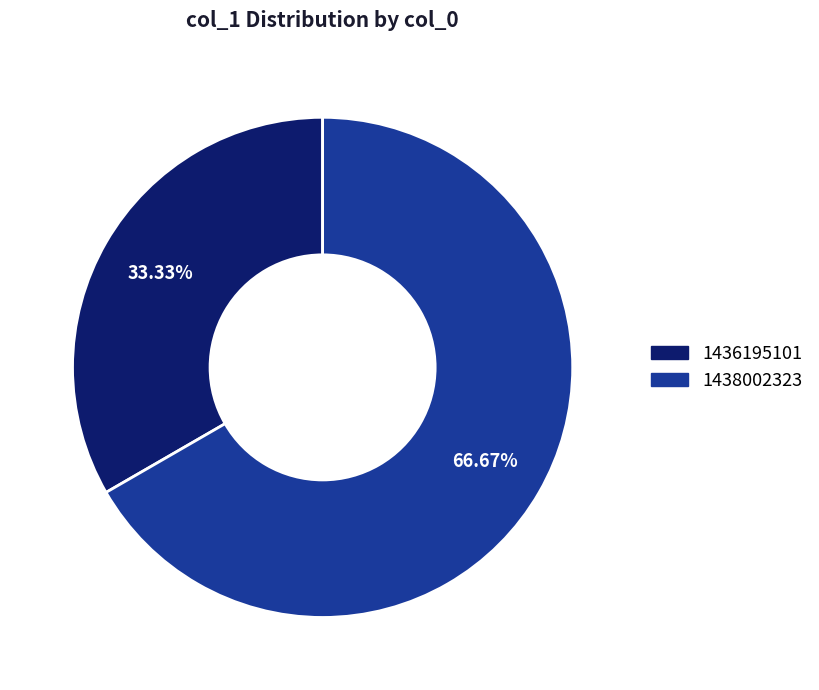

Combined, do 1436195101 and 1438002323 account for over 50%?

Yes